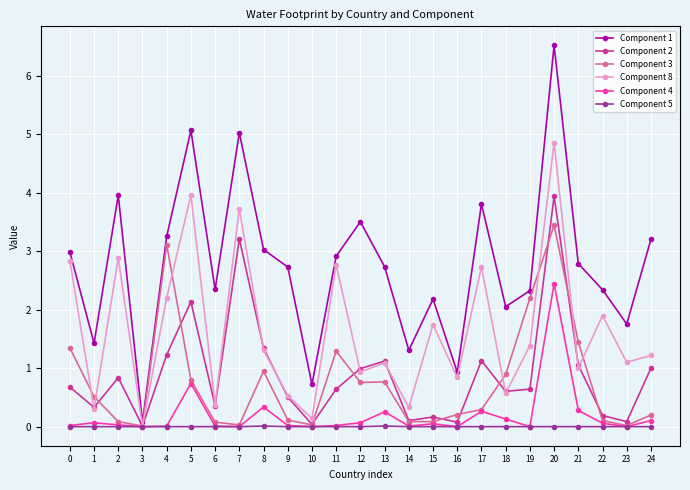

Which series has the largest total across all categories?

Component 1